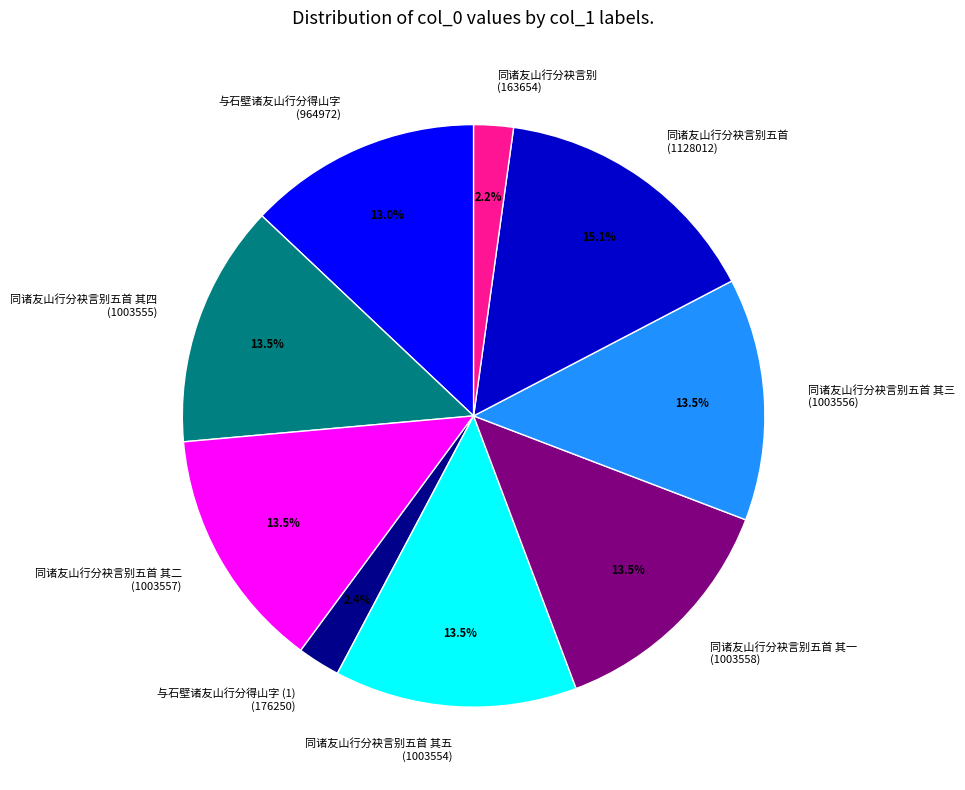

Count the number of slices in the pie.

9